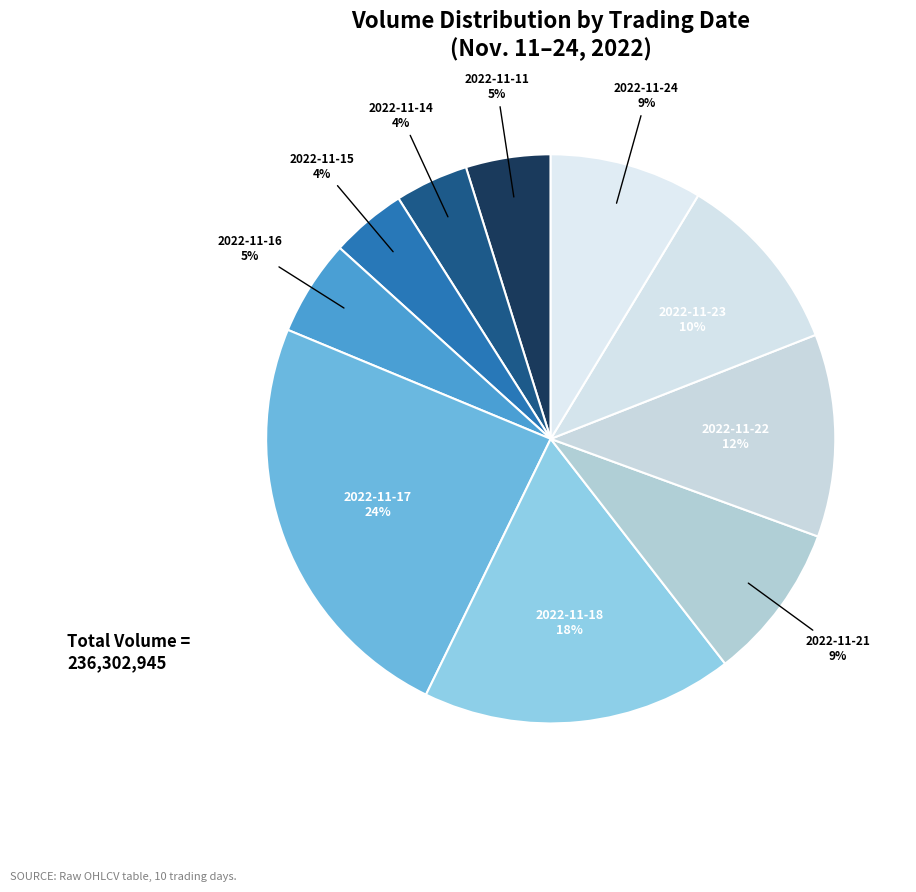

What is the largest slice in the pie chart?

2022-11-17